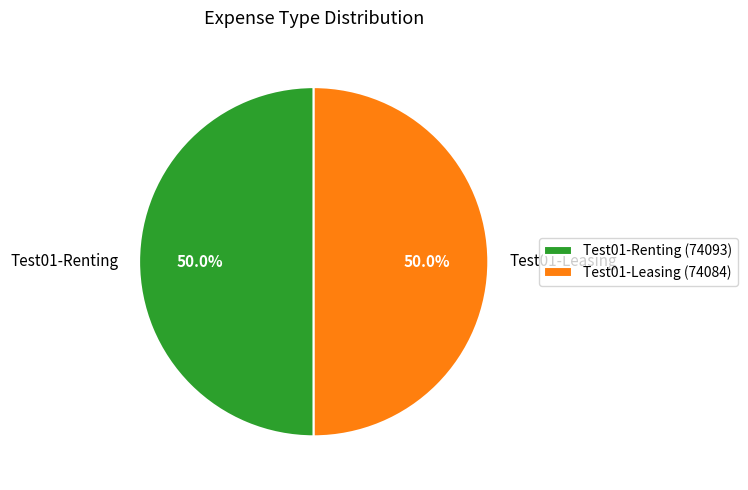

What is the ratio of the value at Test01-Leasing to the value at Test01-Renting?

1.0